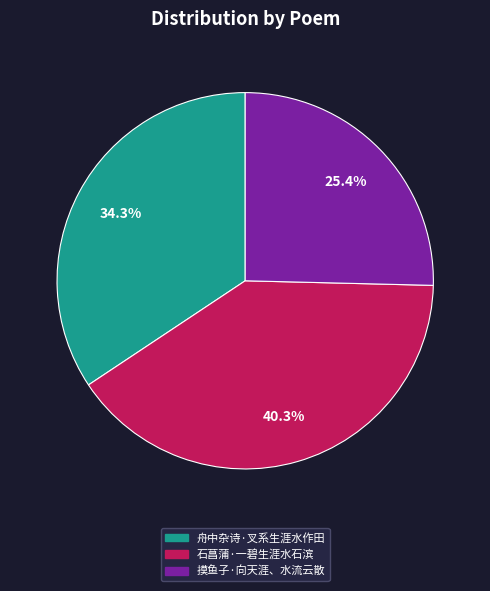

Rank the categories by value from lowest to highest.

摸鱼子·向天涯、水流云散, 舟中杂诗·叉系生涯水作田, 石菖蒲·一碧生涯水石滨